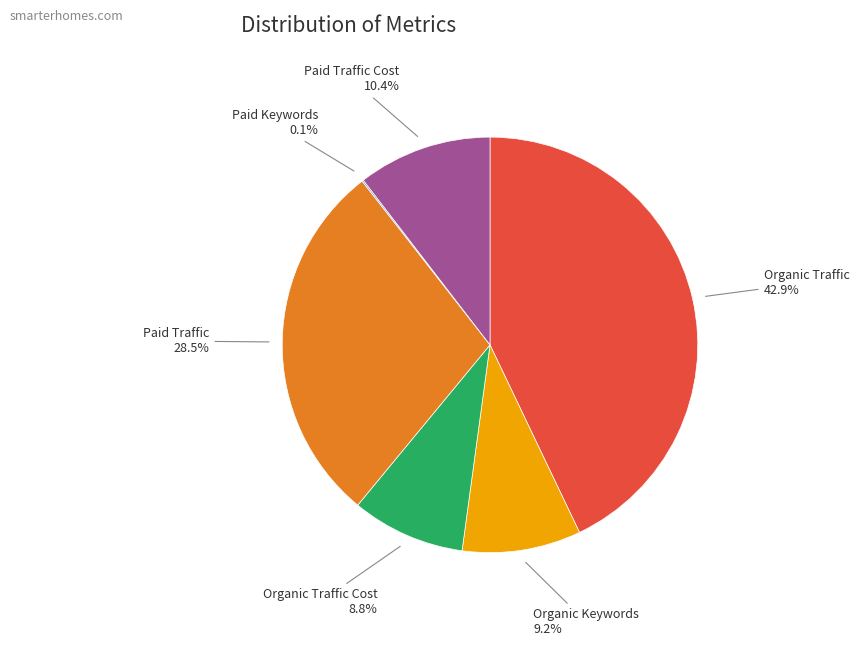

Does any single category account for the majority?

No